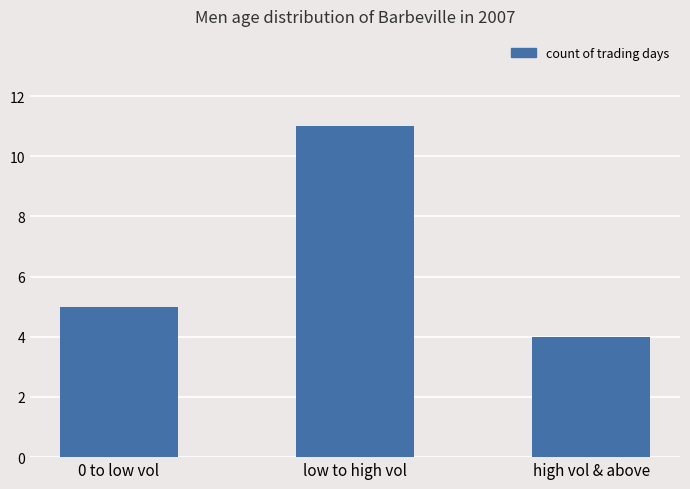

What is the difference between the values at low to high vol and high vol & above?

7